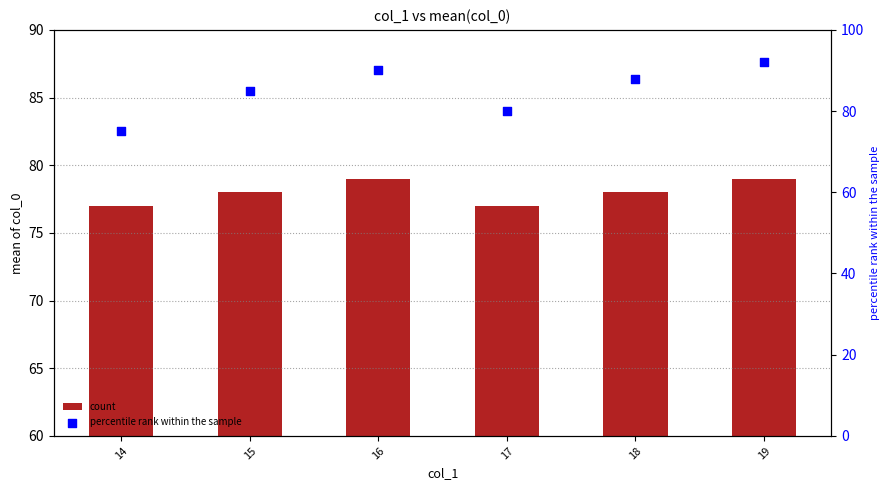

At how many categories does at least one series exceed 80?

4